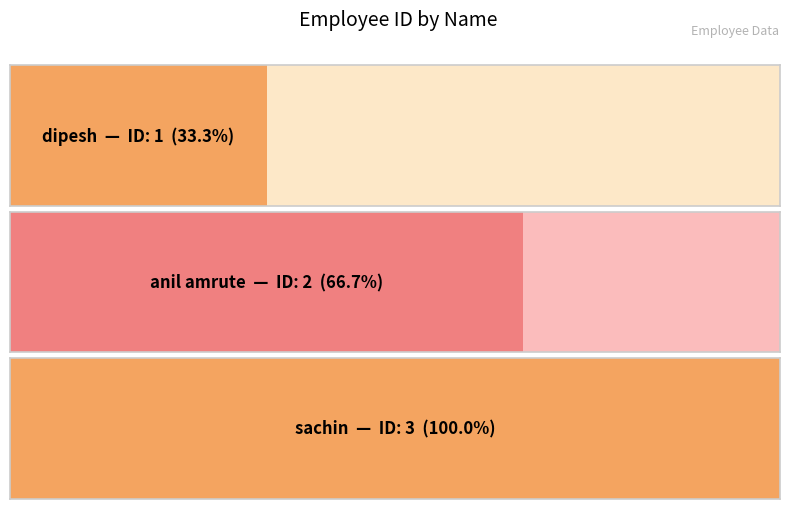

What is the average value?

2